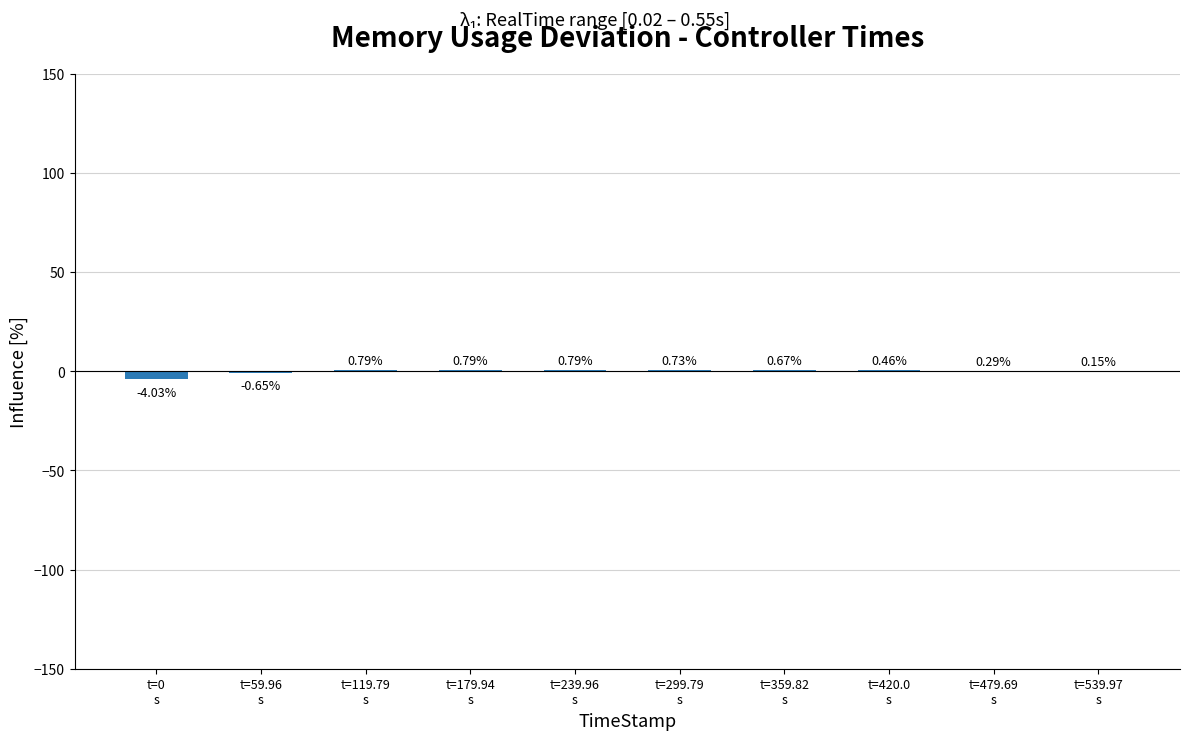

Rank the categories by value from lowest to highest.

t=0
s, t=59.96
s, t=539.97
s, t=479.69
s, t=420.0
s, t=359.82
s, t=299.79
s, t=119.79
s, t=179.94
s, t=239.96
s